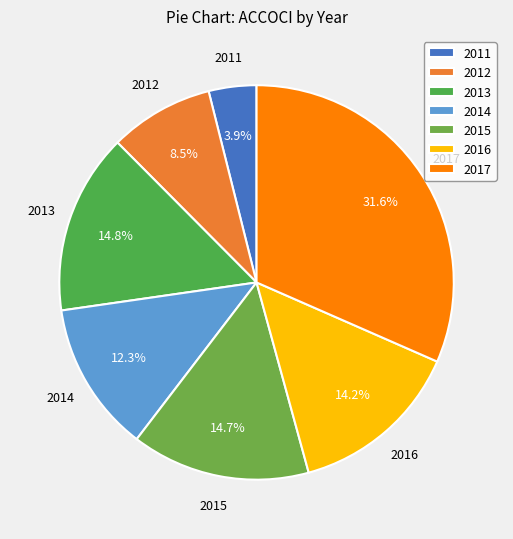

Which slice is the largest?

2017